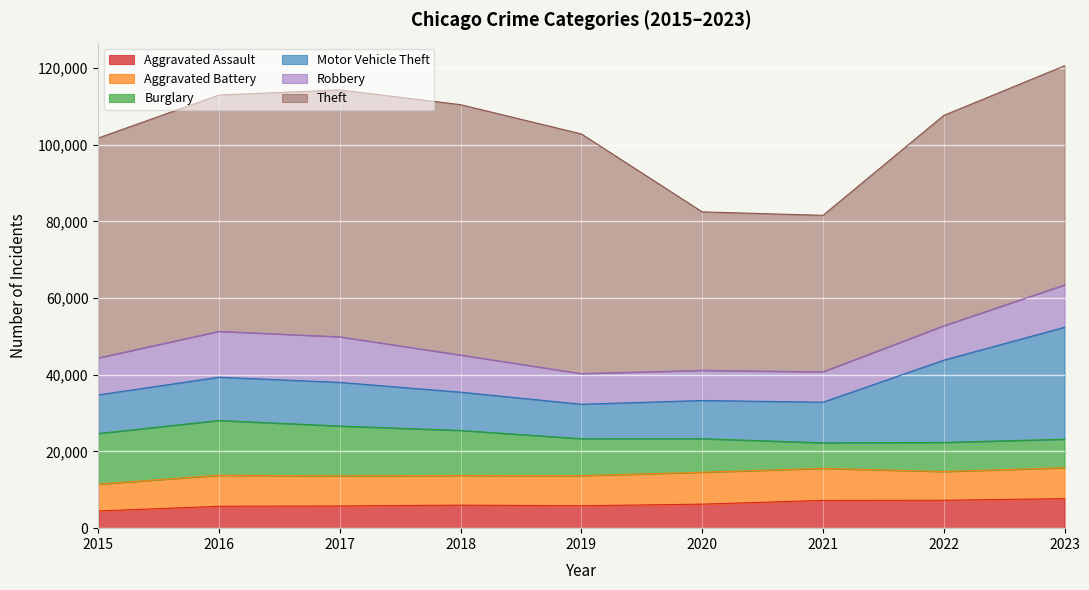

List the labels in order of Theft value, smallest first.

2021, 2020, 2022, 2023, 2015, 2016, 2019, 2017, 2018